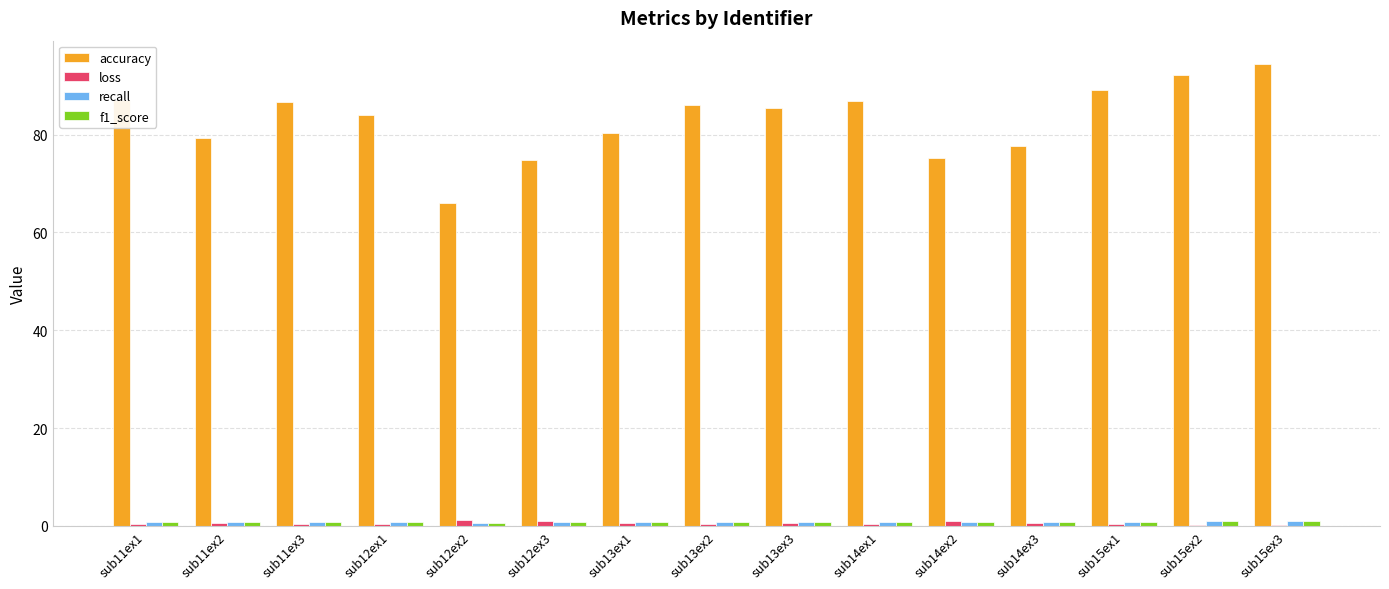

What is the average value of the loss series?

0.5